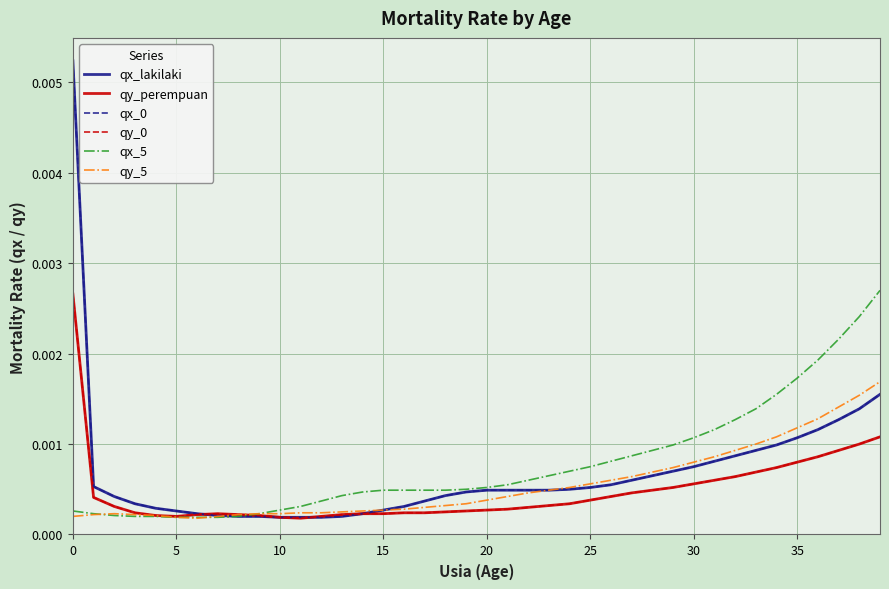

True or false: qx_lakilaki has more than 1 interior local peaks.

False